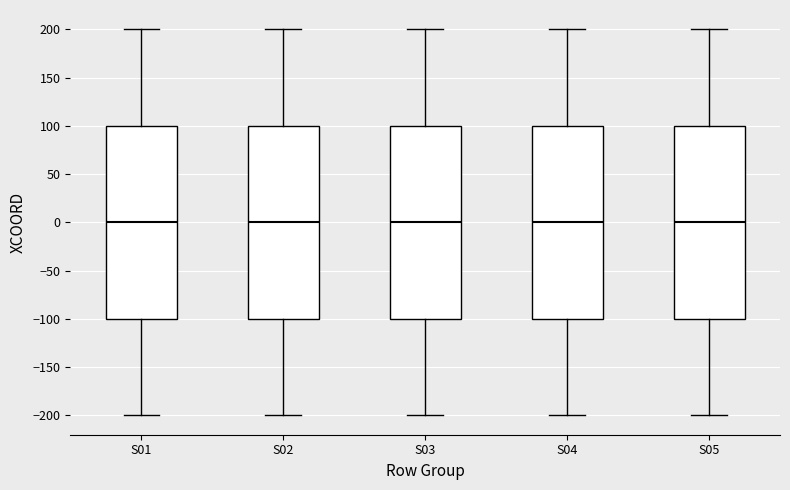

Reading left to right, transcribe this box plot: for each box, give where its median line is, the range the box spans, and where its two whiskers end, as read against the y-axis. The values are not printed on the chart, so give them approximately, as read against the axis.

S01: median 0, box -100 to 100, whiskers -200 to 200
S02: median 0, box -100 to 100, whiskers -200 to 200
S03: median 0, box -100 to 100, whiskers -200 to 200
S04: median 0, box -100 to 100, whiskers -200 to 200
S05: median 0, box -100 to 100, whiskers -200 to 200